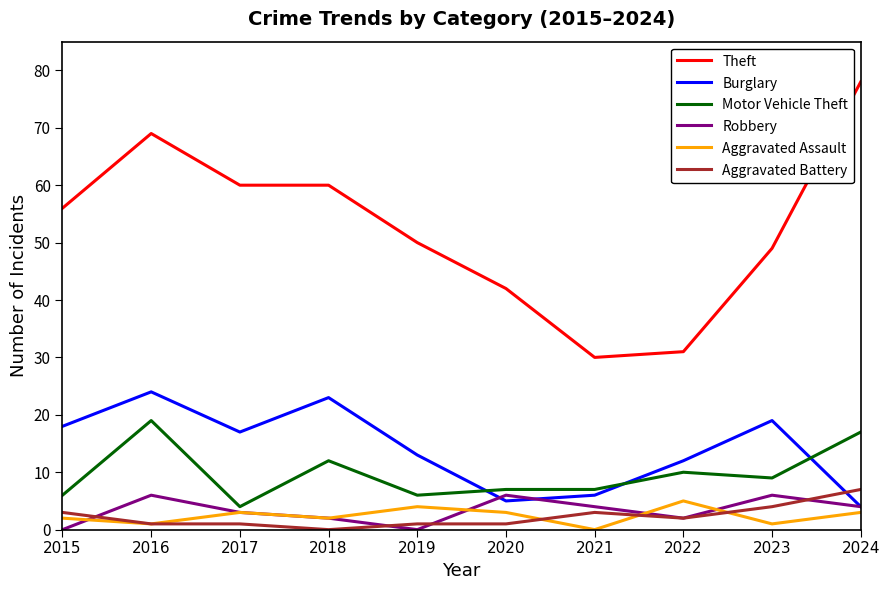

List the series in order of their peak value, lowest first.

Aggravated Assault, Robbery, Aggravated Battery, Motor Vehicle Theft, Burglary, Theft